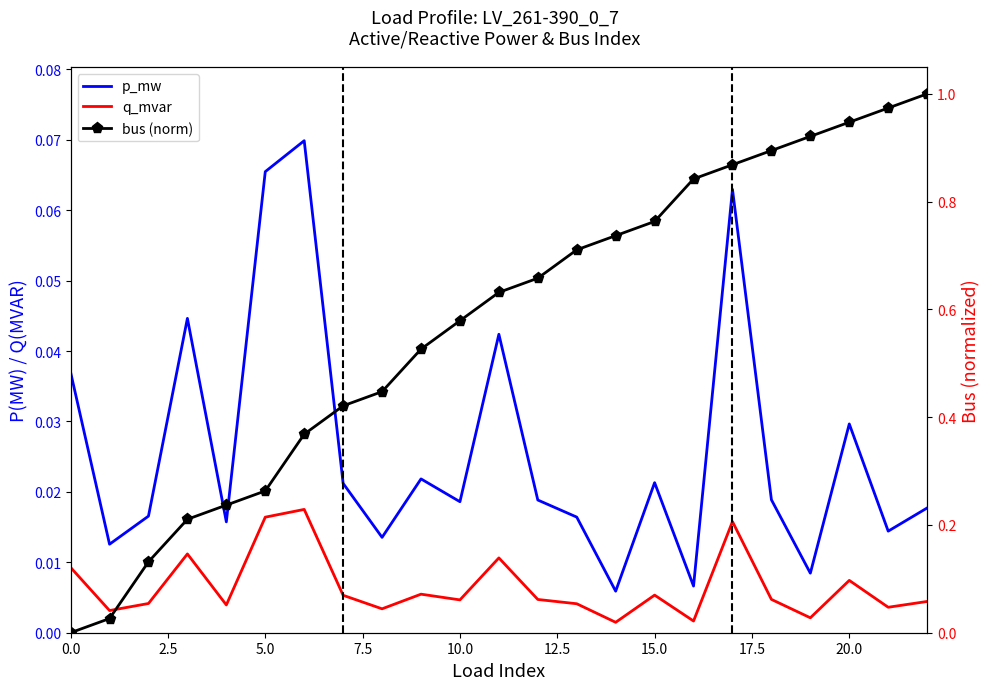

The value of q_mvar at 19 is 0.0. True or false?

False